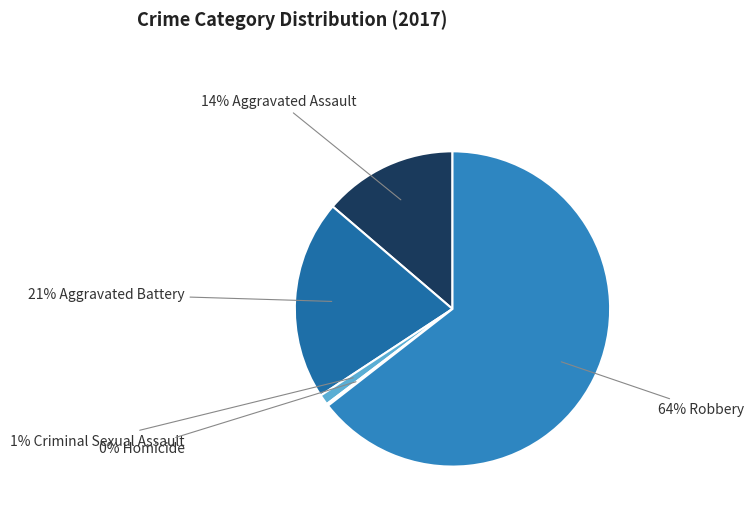

To the nearest percent, what is the average slice percentage?

20%